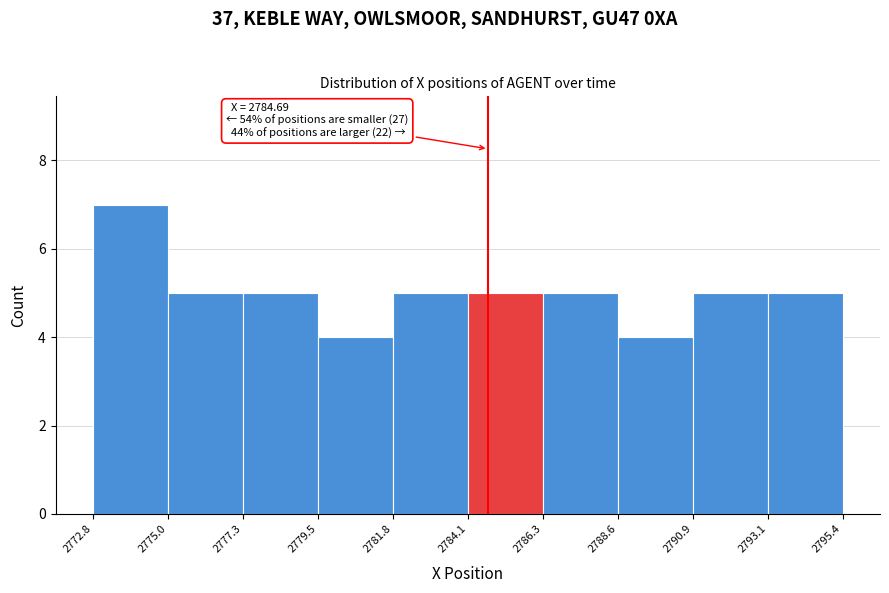

Which range on the x-axis has the tallest bar?

2772.8 to 2775.0